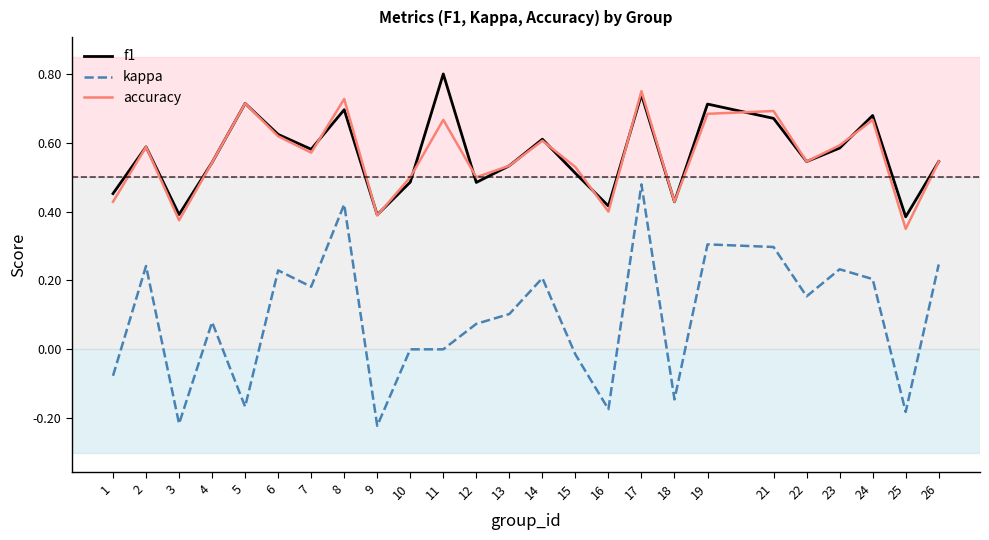

True or false: accuracy and kappa cross at least once.

False